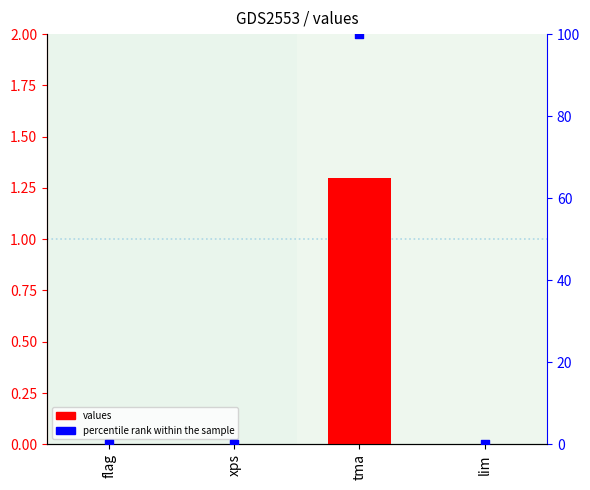

Which series has the largest Y range (max minus min)?

percentile rank within the sample